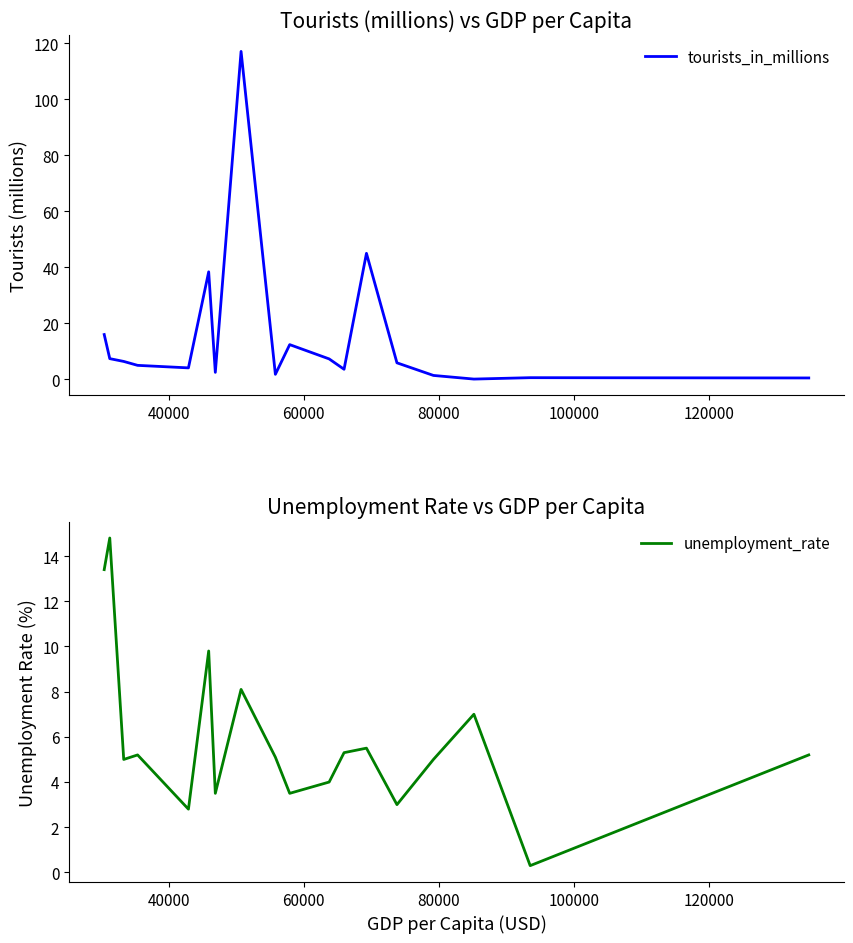

What is the highest value of the tourists_in_millions series?

117.1